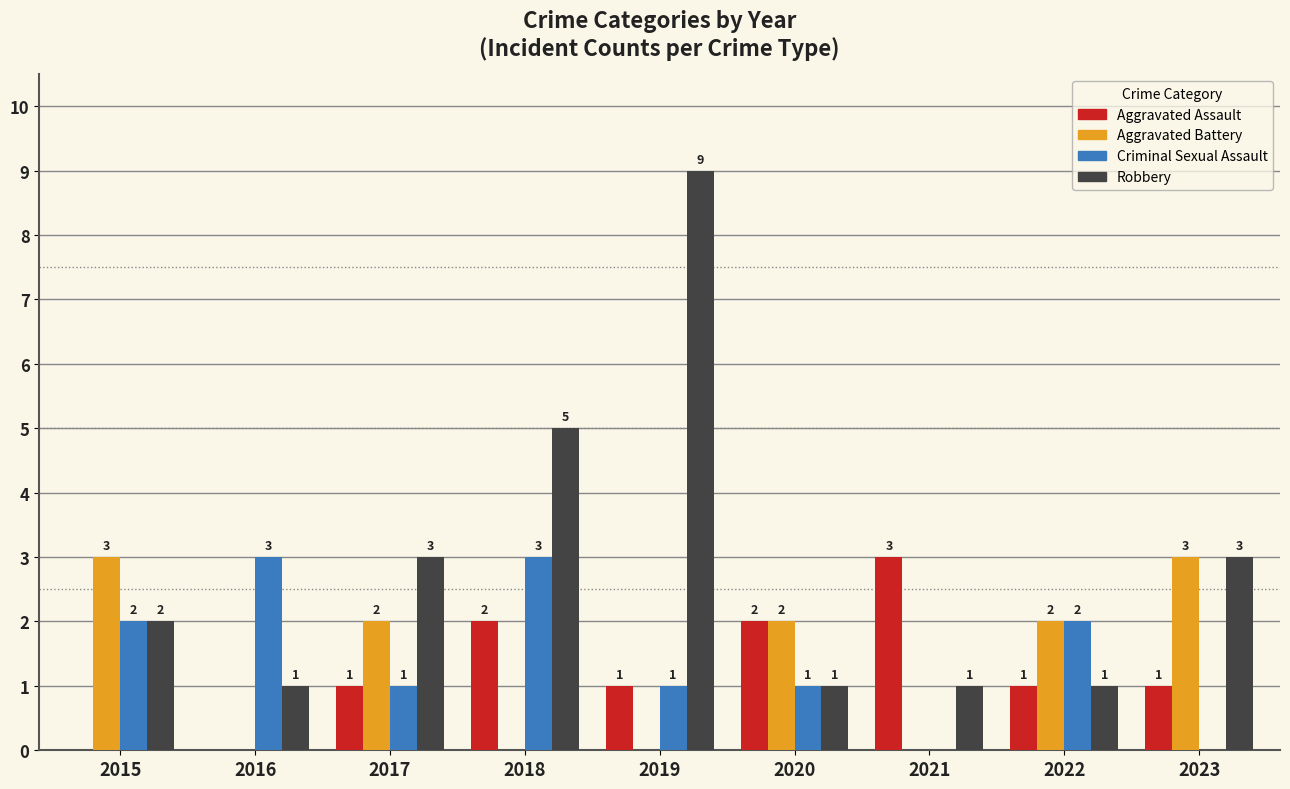

Is it true that Aggravated Assault equals 0 at 2019?

False